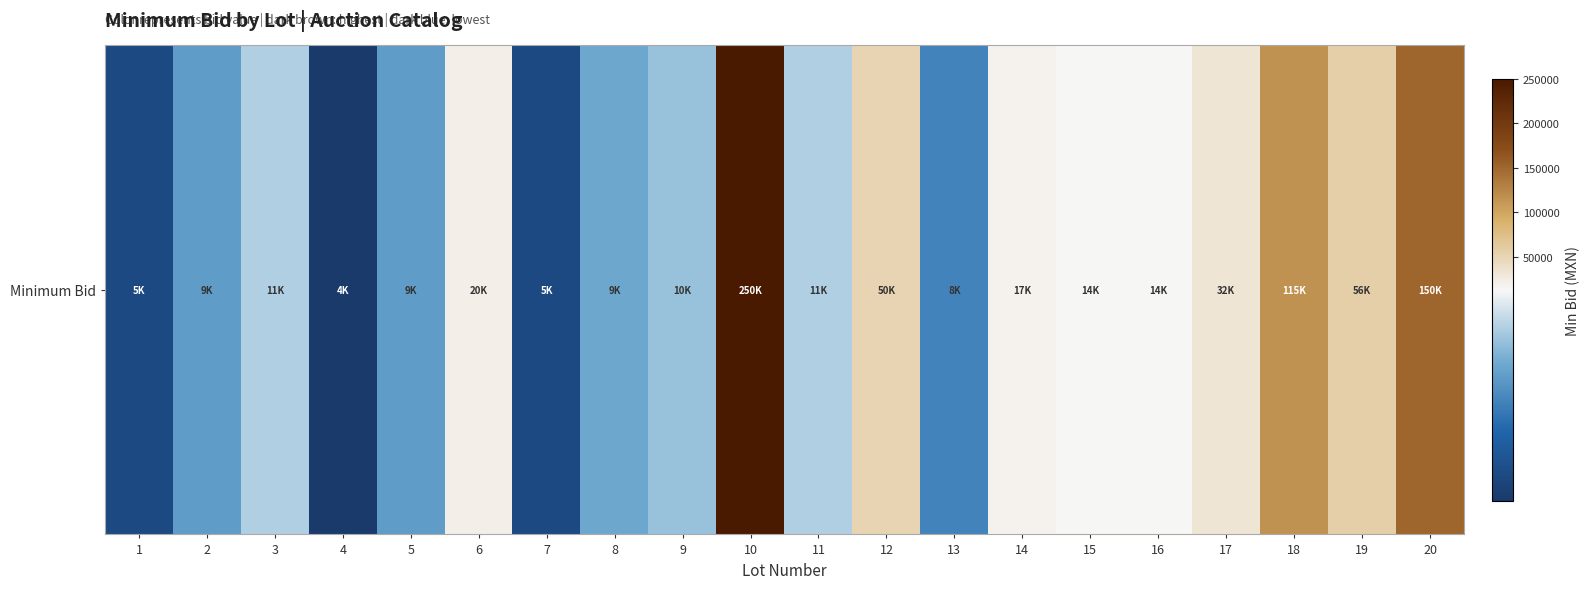

What is the difference between the maximum and minimum values?

246000